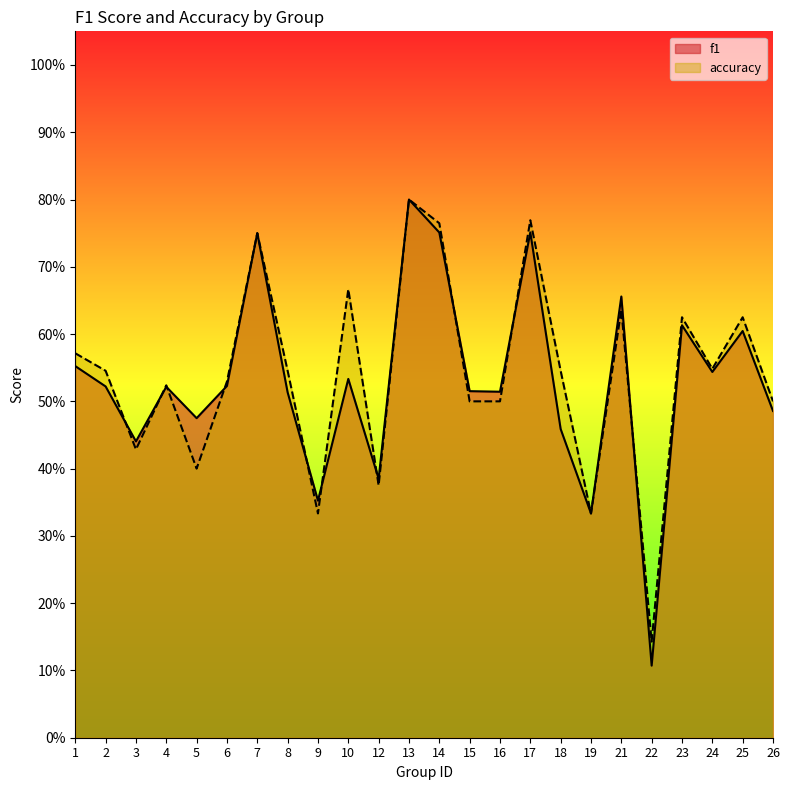

Which series changed the most between 21 and 24?

f1